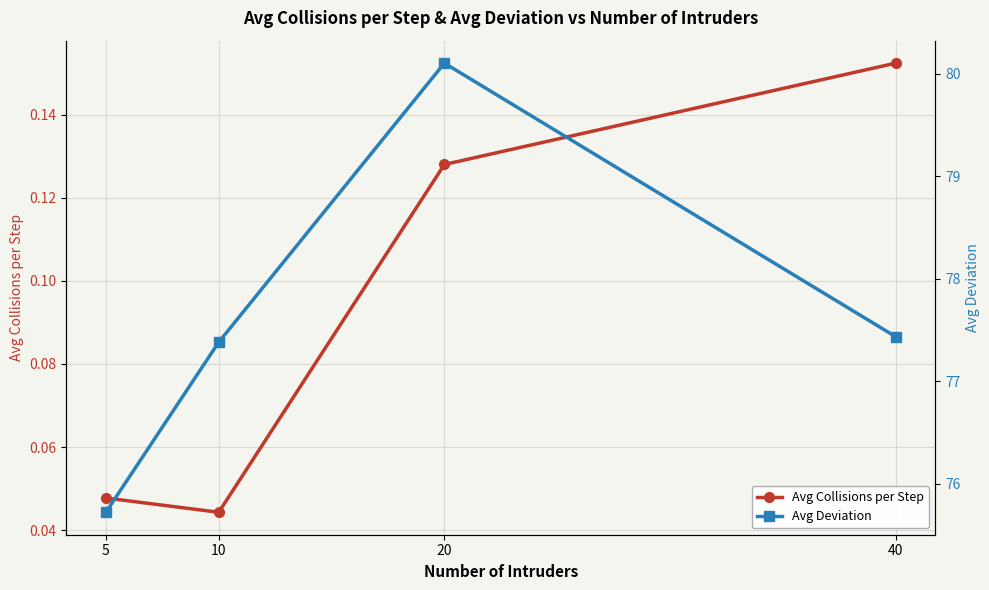

Is the value of Avg Deviation at 10 greater than the value of Avg Collisions per Step at 5?

Yes